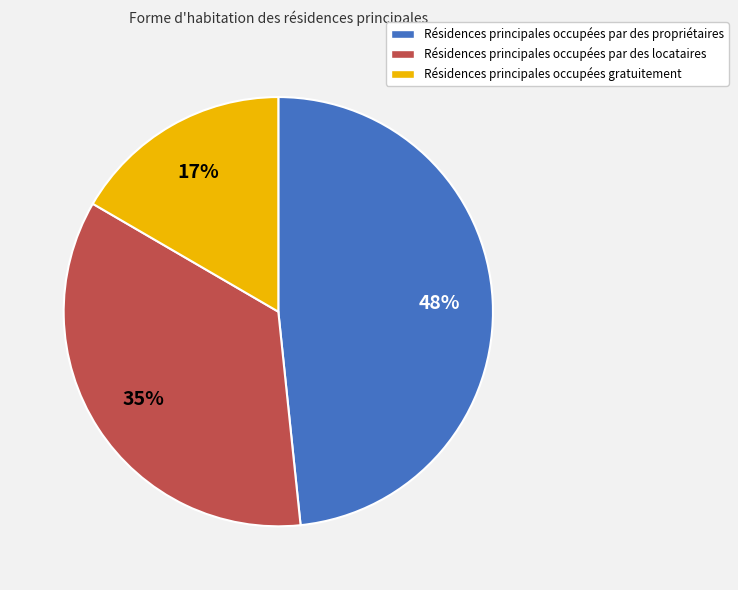

What is the largest slice in the pie chart?

Résidences principales occupées par des propriétaires